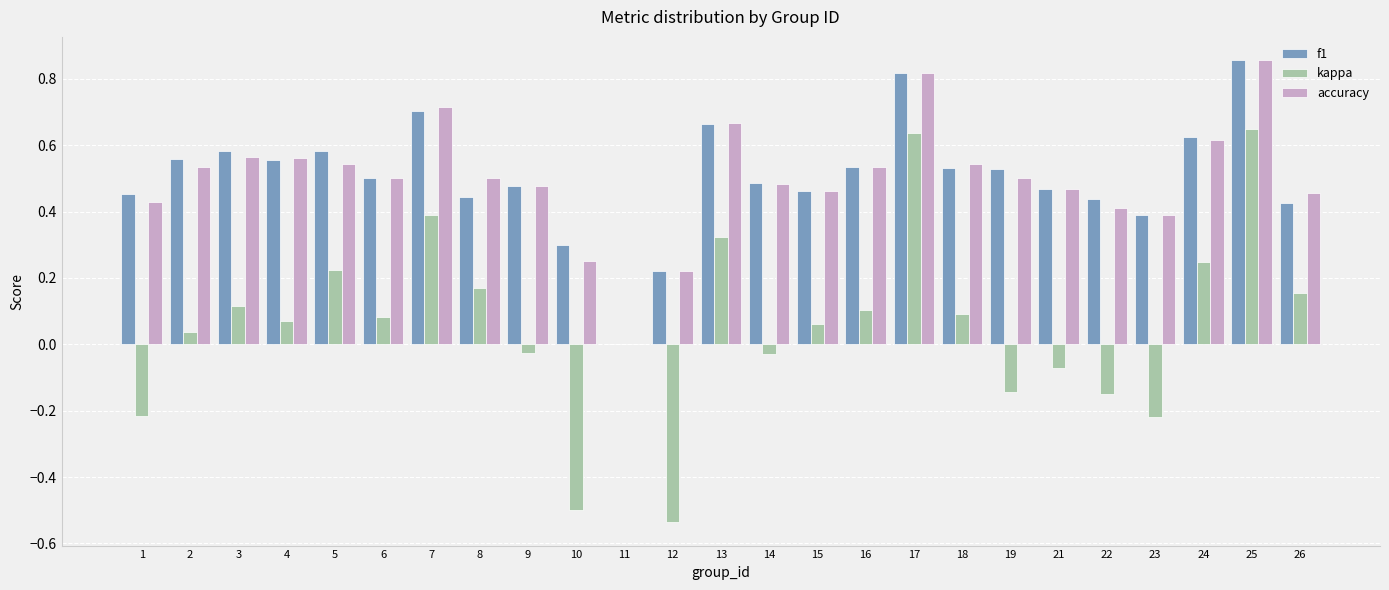

What is the sum of all kappa values?

1.5